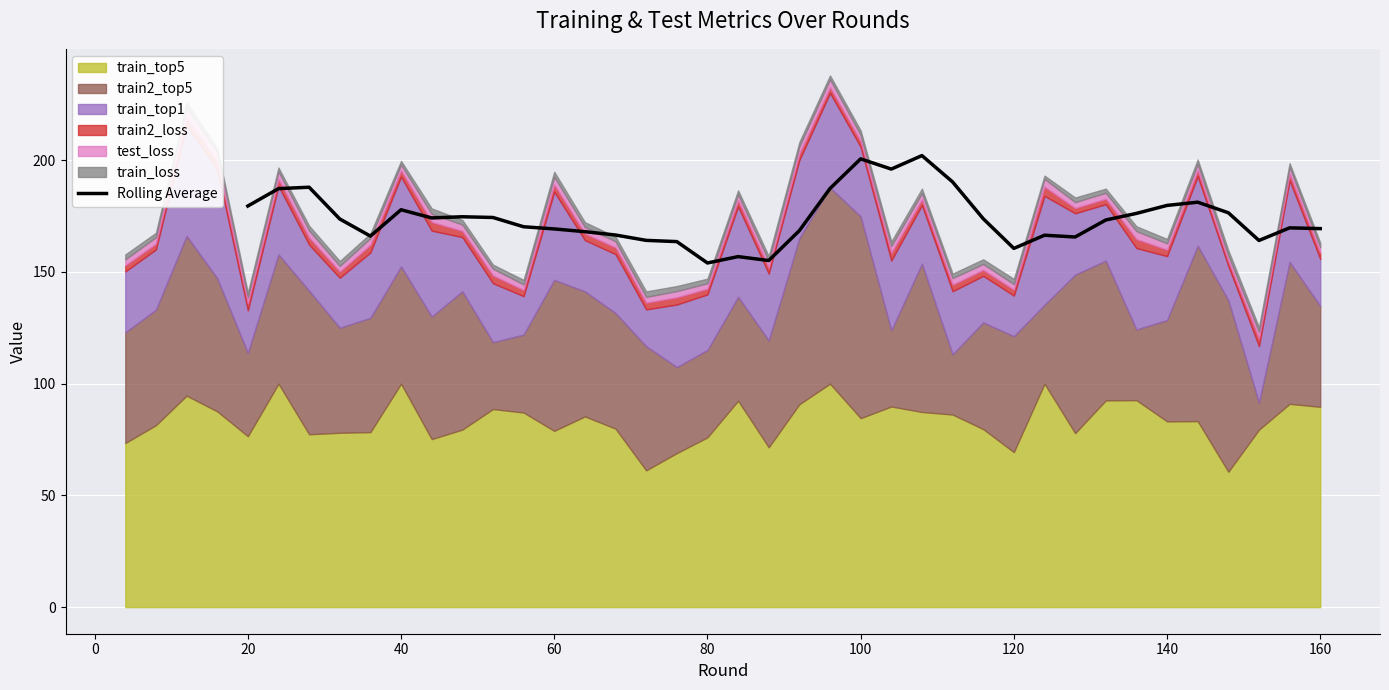

What is the maximum value for Rolling Average?

202.1